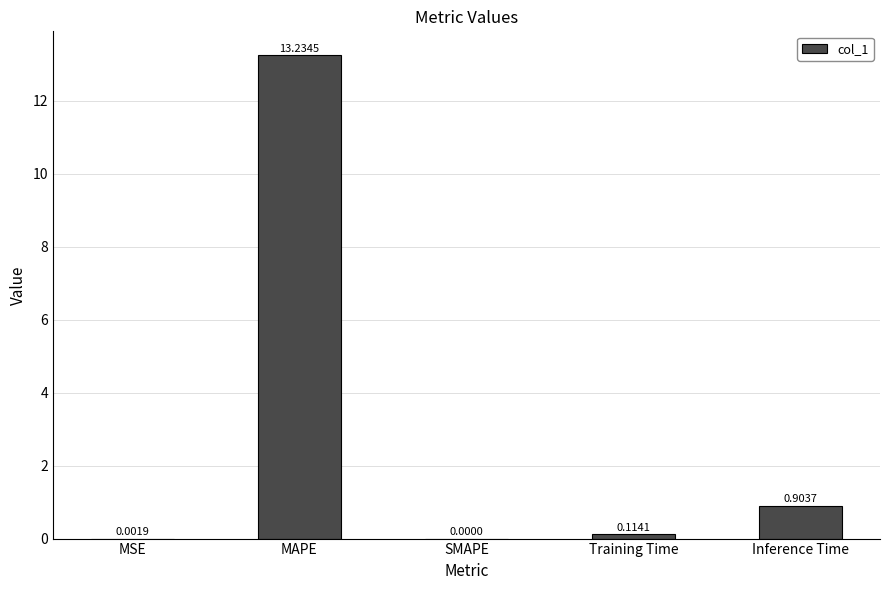

What is the greatest value displayed?

13.2